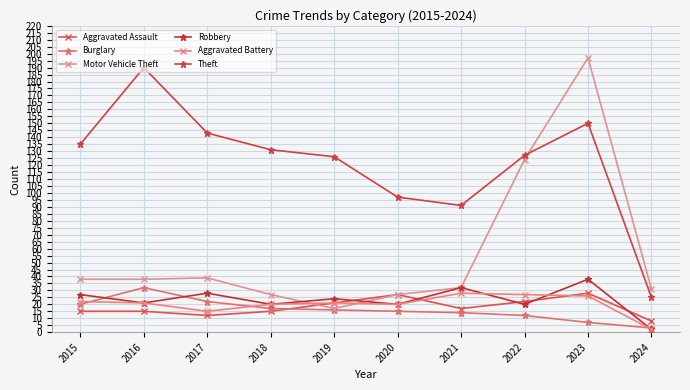

Where is the first local maximum for Robbery?

2017